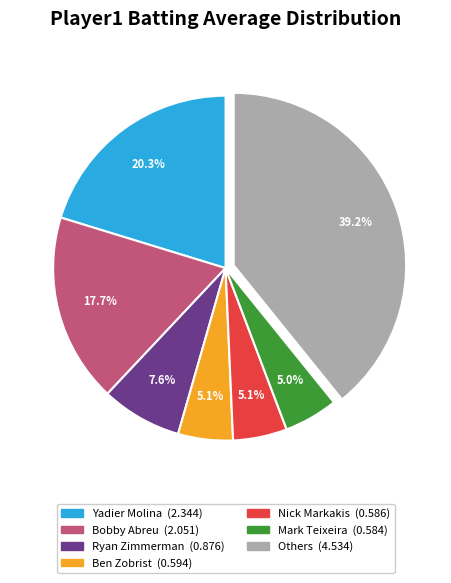

Count the number of slices in the pie.

7